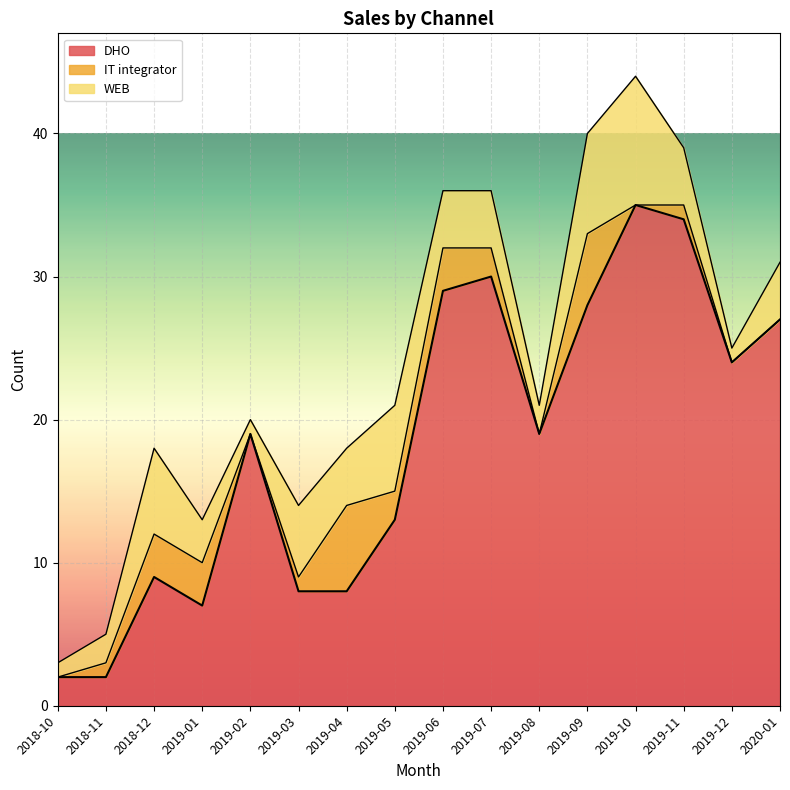

Reading left to right, extract all data points from this chart.

DHO: 2018-10=2	2018-11=2	2018-12=9	2019-01=7	2019-02=19	2019-03=8	2019-04=8	2019-05=13	2019-06=29	2019-07=30	2019-08=19	2019-09=28	2019-10=35	2019-11=34	2019-12=24	2020-01=27
IT integrator: 2018-10=0	2018-11=1	2018-12=3	2019-01=3	2019-02=0	2019-03=1	2019-04=6	2019-05=2	2019-06=3	2019-07=2	2019-08=0	2019-09=5	2019-10=0	2019-11=1	2019-12=0	2020-01=0
WEB: 2018-10=1	2018-11=2	2018-12=6	2019-01=3	2019-02=1	2019-03=5	2019-04=4	2019-05=6	2019-06=4	2019-07=4	2019-08=2	2019-09=7	2019-10=9	2019-11=4	2019-12=1	2020-01=4